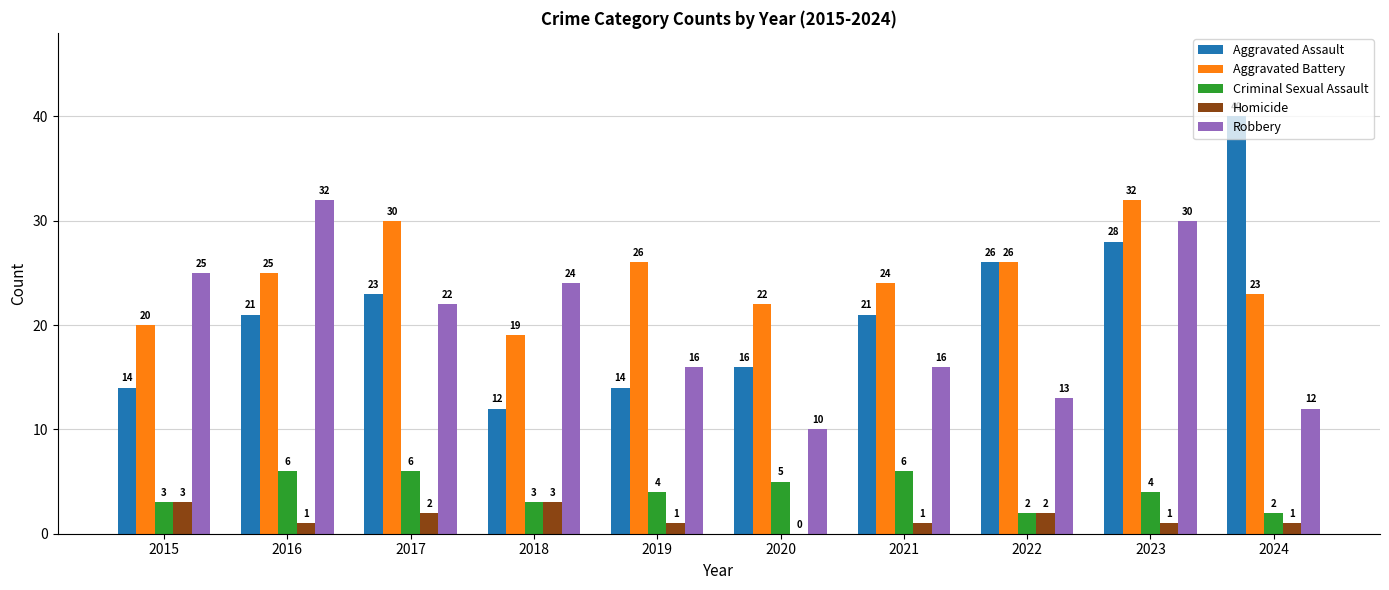

At which category does the chart reach its peak across all series?

2024